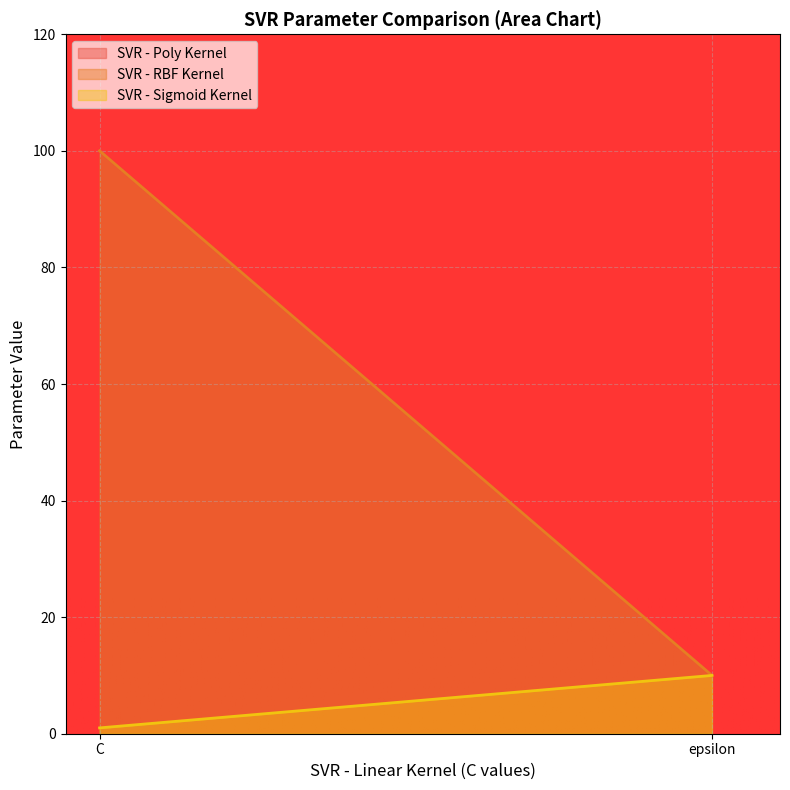

At C, list the series in order from smallest to largest.

SVR - Sigmoid Kernel, SVR - Poly Kernel, SVR - RBF Kernel